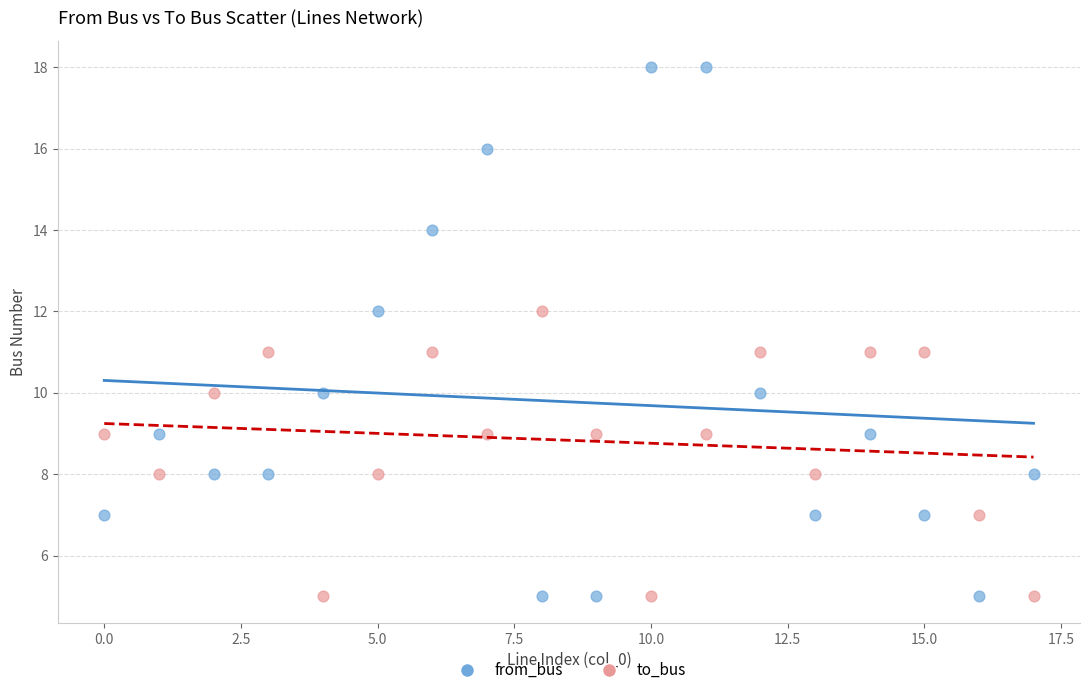

Which series has the widest spread of Y values?

from_bus